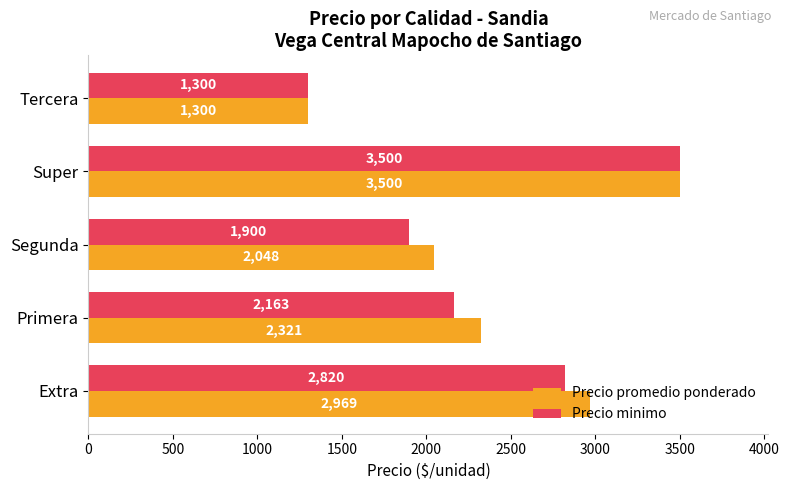

The value of Precio minimo at Segunda is 1900. True or false?

True